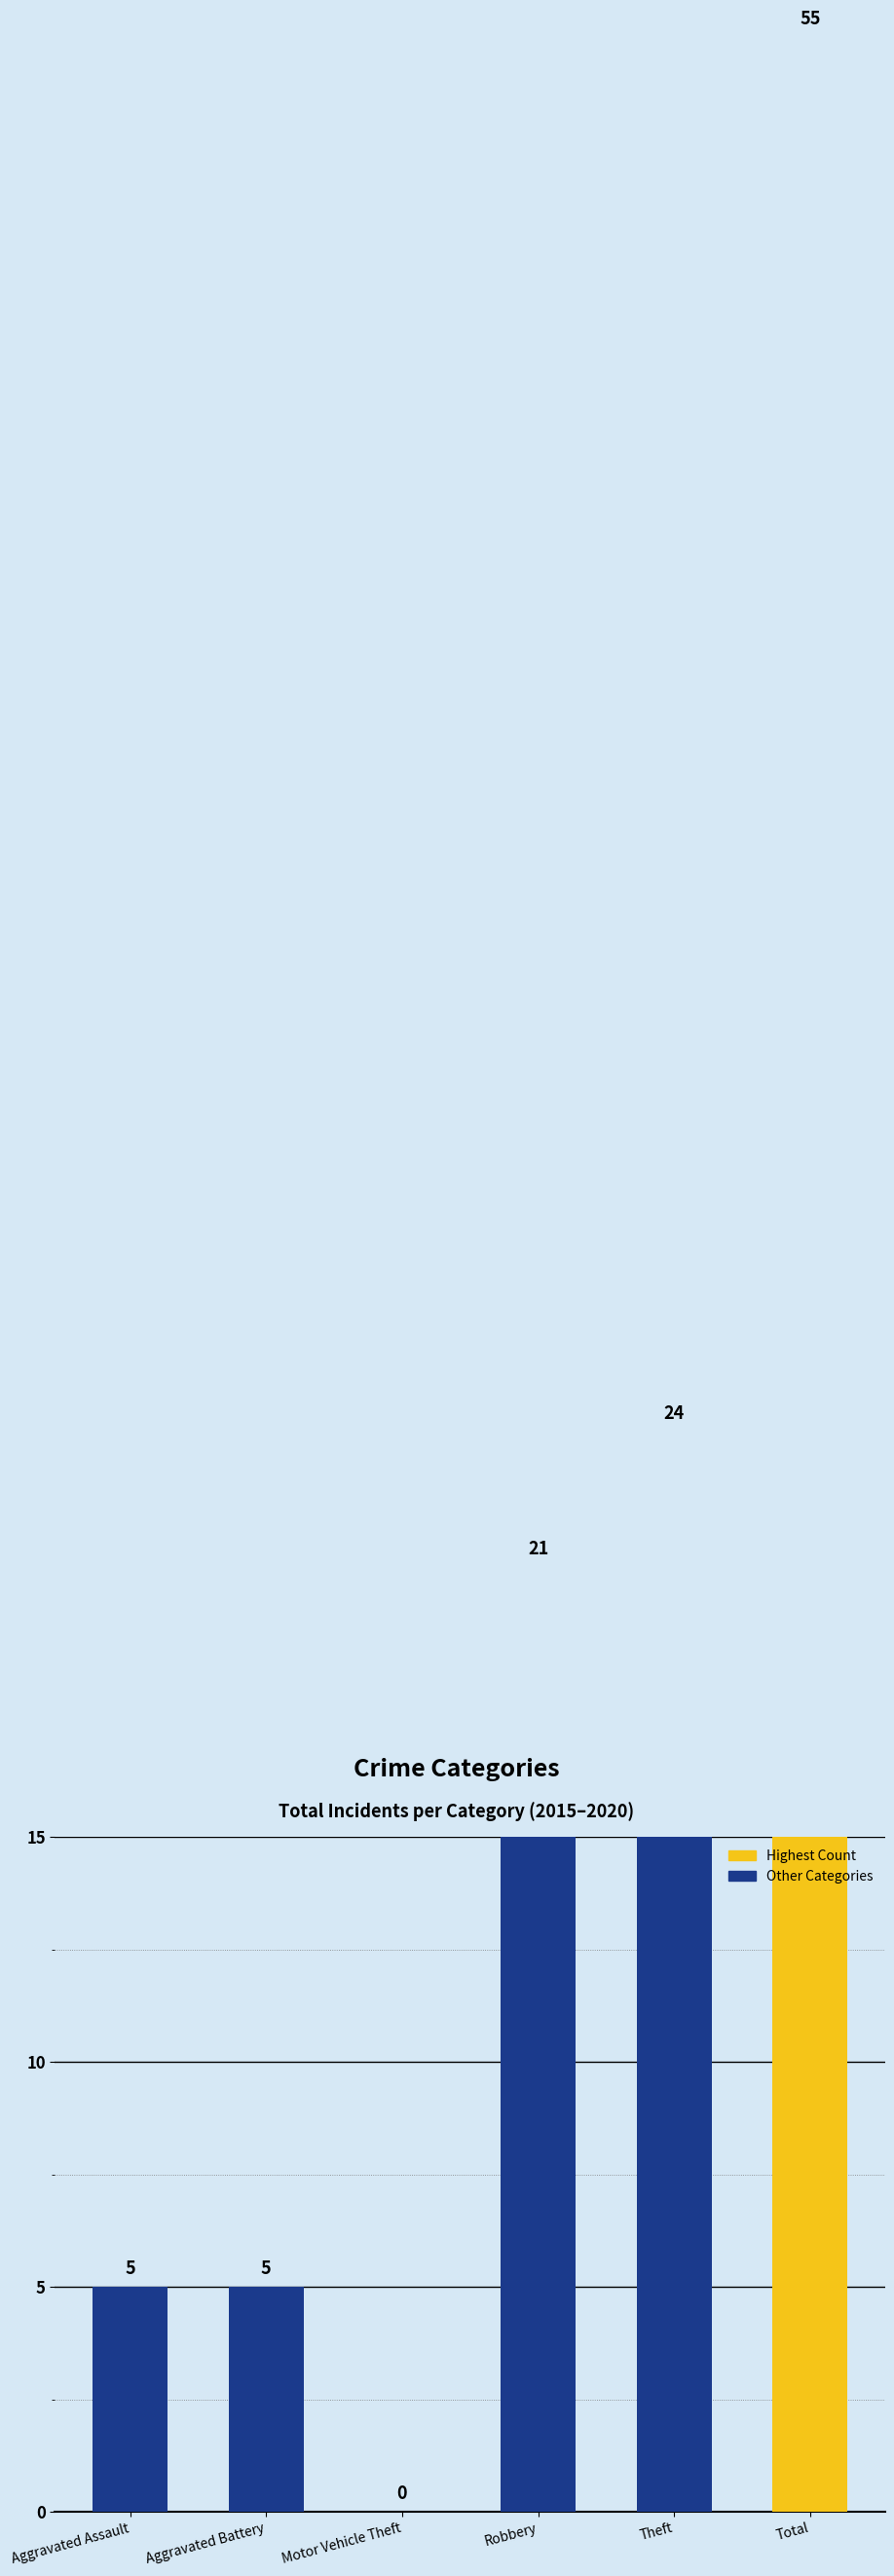

Count the number of values greater than 21.

2